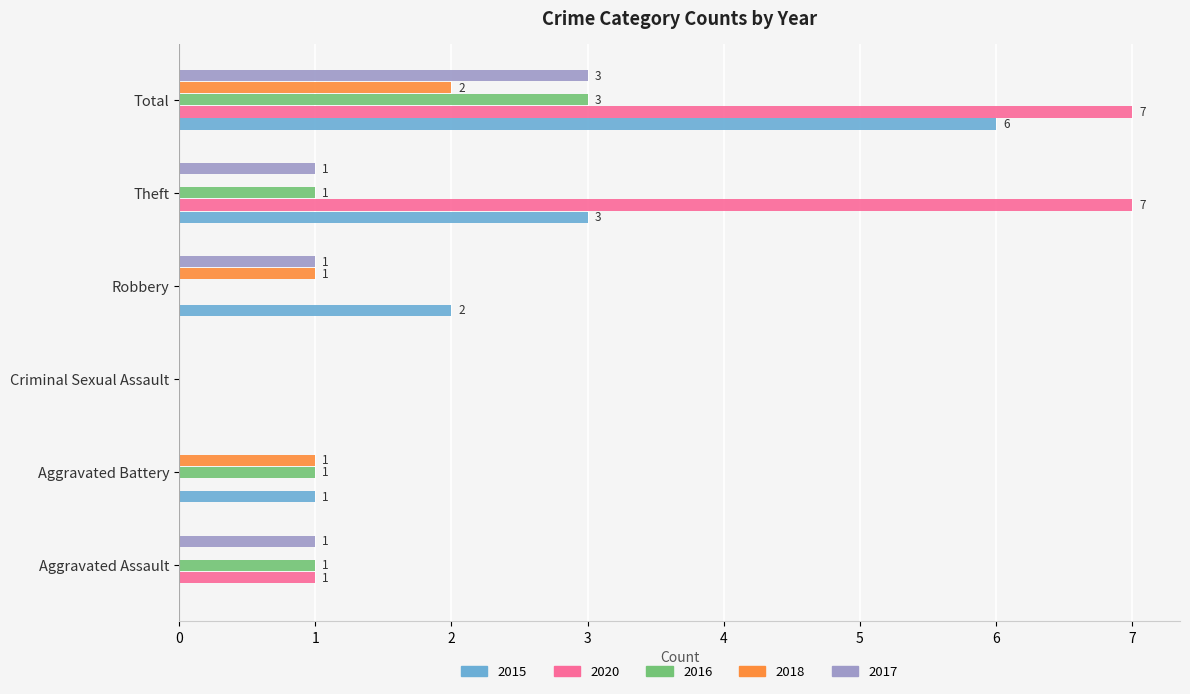

What is the sum of all 2017 values?

6